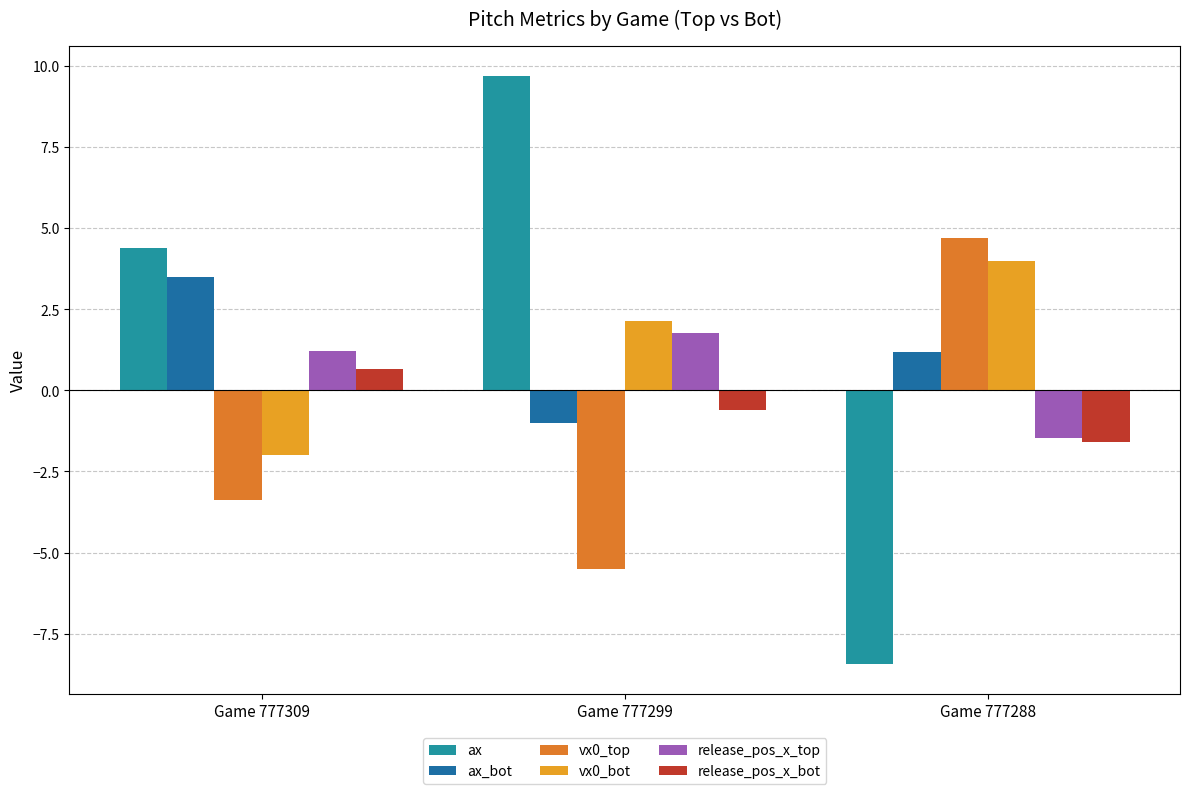

True or false: vx0_top has a value of 3.1 at Game 777288.

False